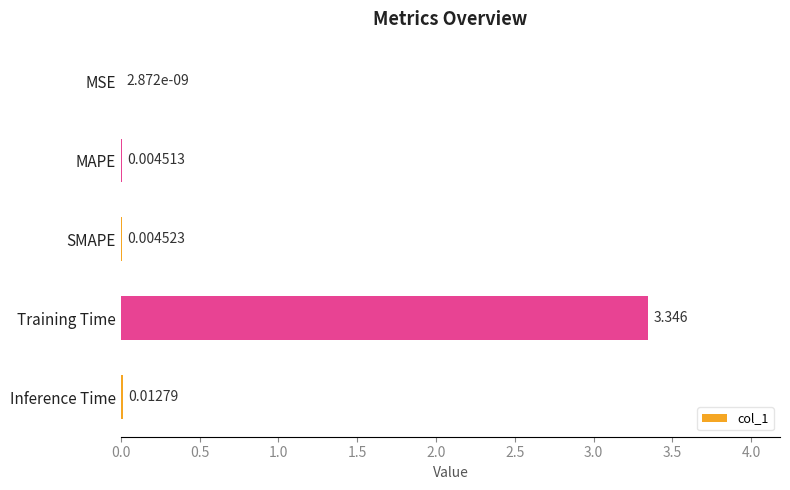

Between Inference Time and Training Time, which is larger?

Training Time